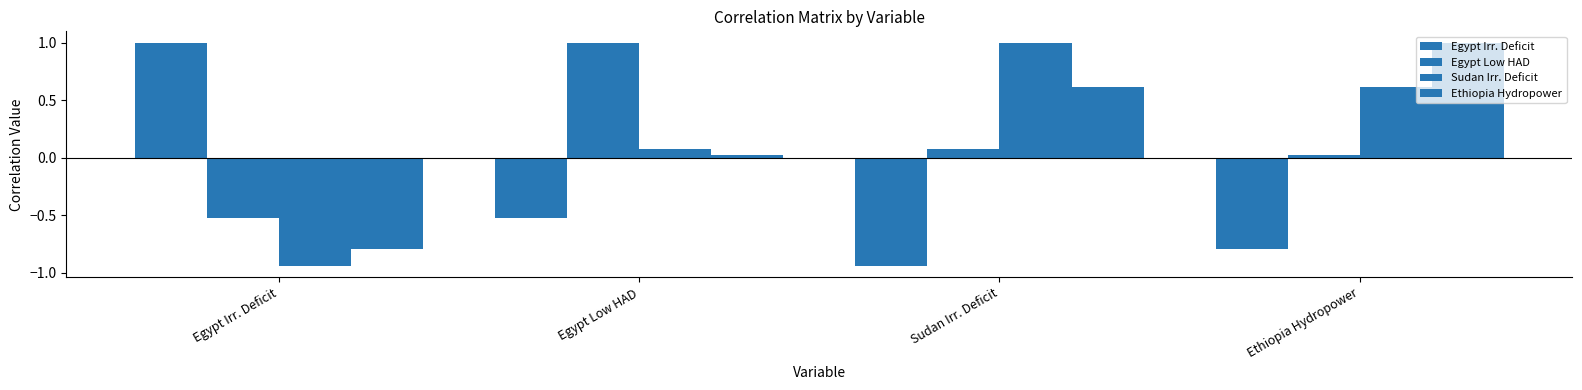

At how many categories does at least one series exceed 0?

4